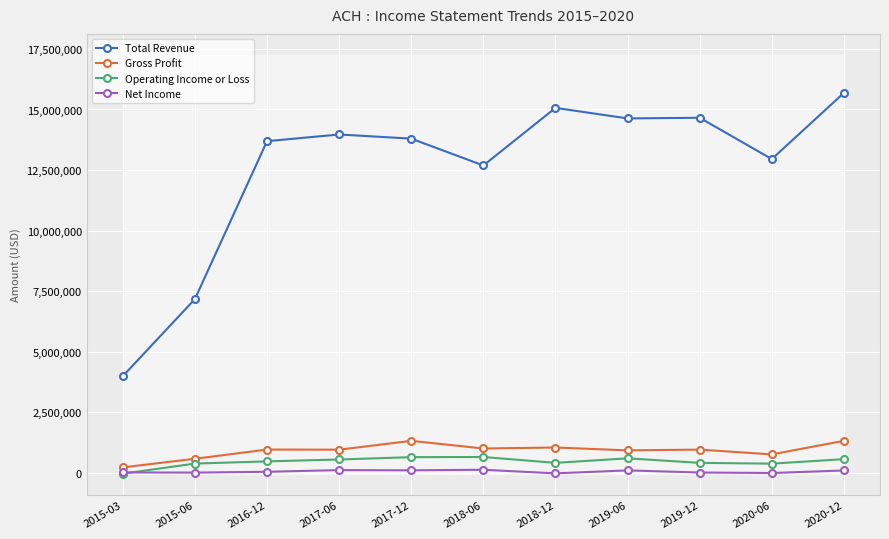

What is the label of the 10th point from the left?

2020-06